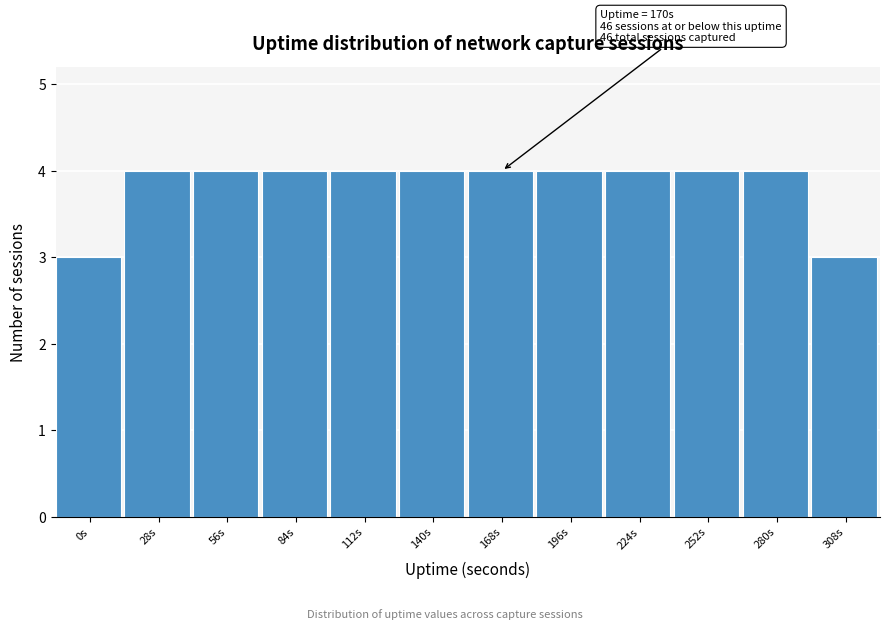

Reading left to right, list all the values displayed in this chart.

0s=3	28s=4	56s=4	84s=4	112s=4	140s=4	168s=4	196s=4	224s=4	252s=4	280s=4	308s=3